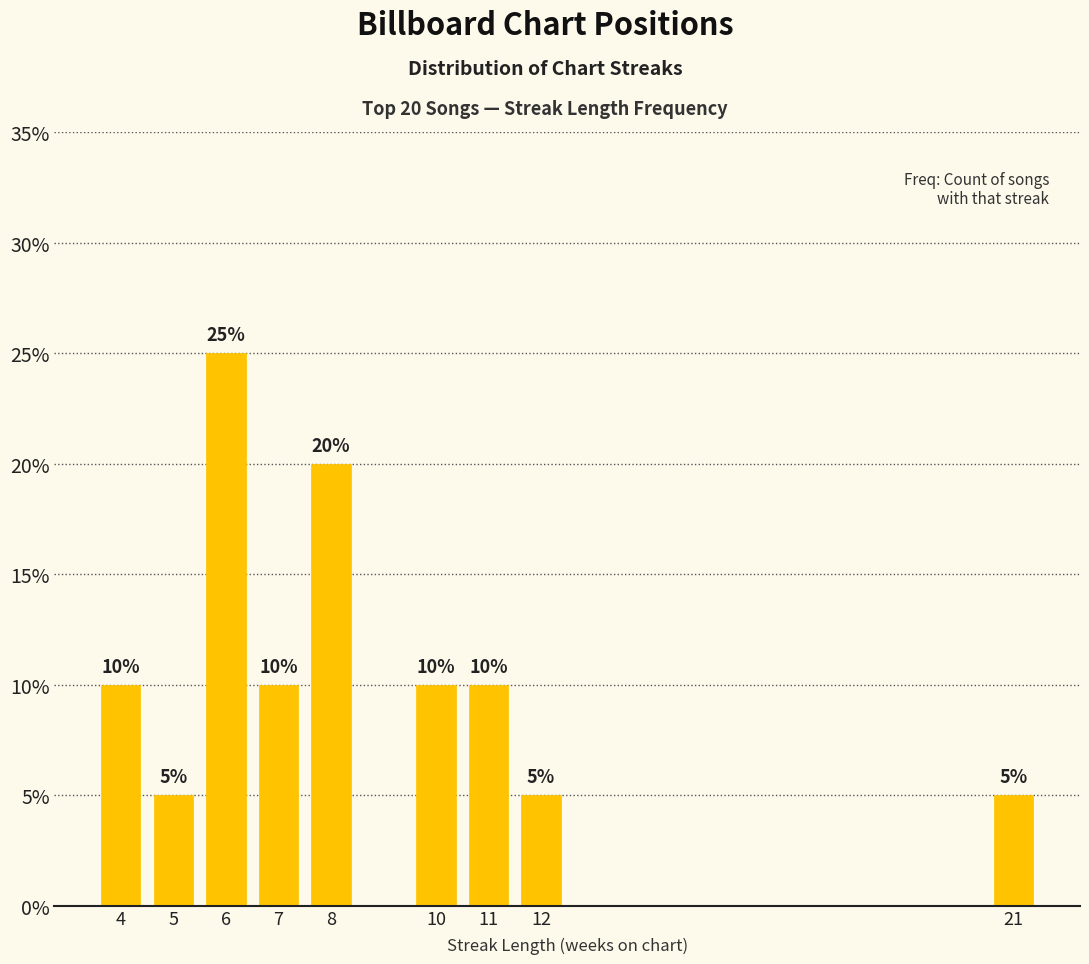

Reading right to left, list all the values displayed in this chart.

5	5	10	10	20	10	25	5	10